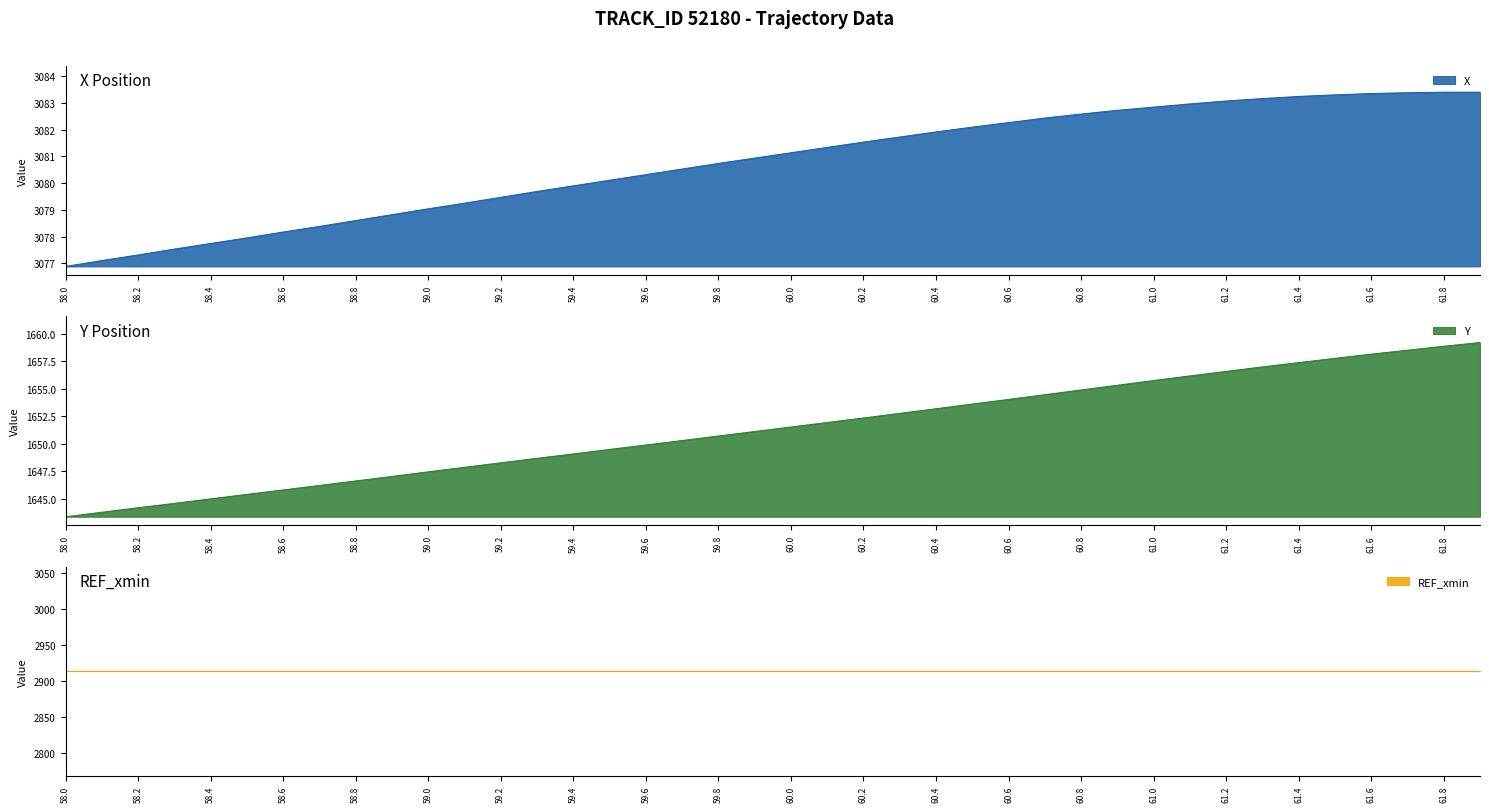

The Y series shows 1648.3 at 59.2. True or false?

True